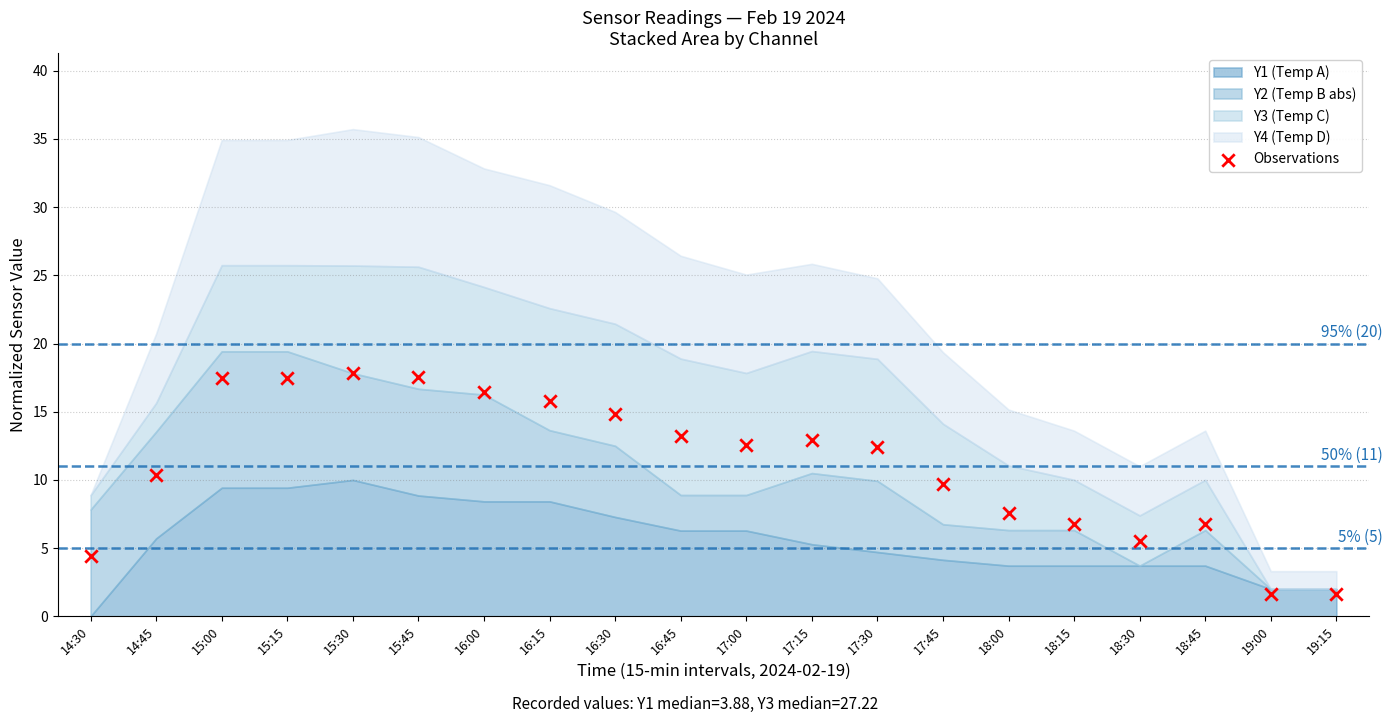

What is the range of Y values (max minus min)?

16.2